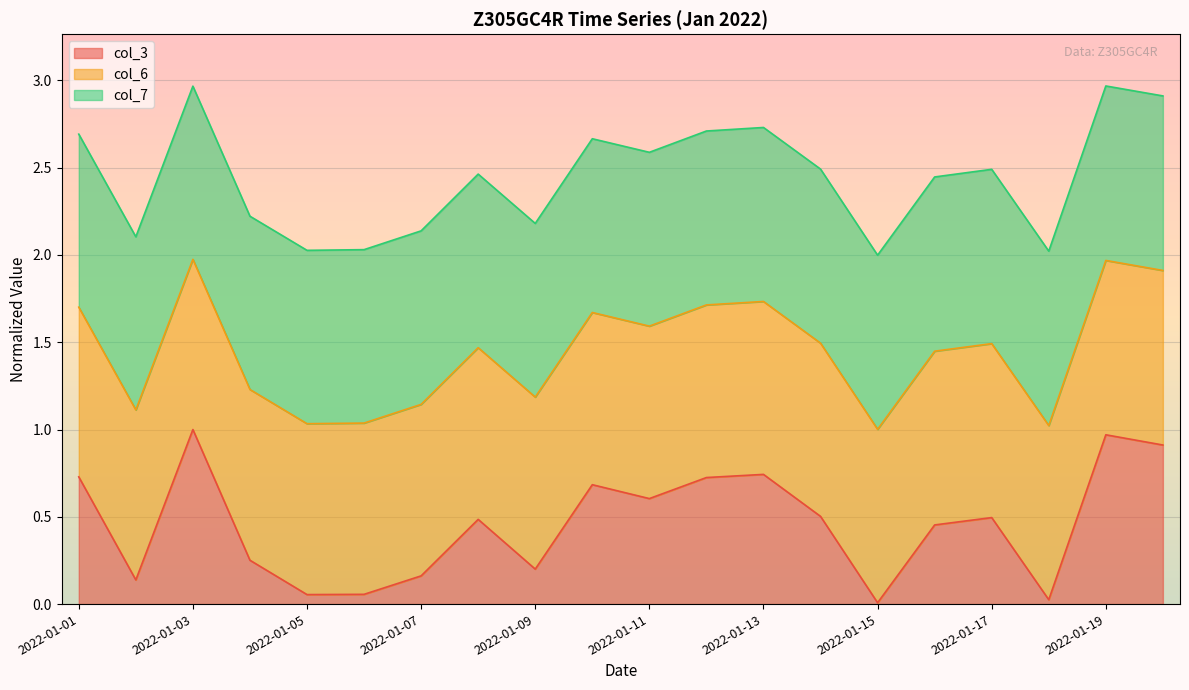

Reading left to right, transcribe all the data shown in this chart.

col_3 line: 0.7	0.1	1.0	0.3	0.1	0.1	0.2	0.5	0.2	0.7	0.6	0.7	0.7	0.5	0.0	0.5	0.5	0.0	1.0	0.9
col_6 line: 1.7	1.1	2.0	1.2	1.0	1.0	1.1	1.5	1.2	1.7	1.6	1.7	1.7	1.5	1.0	1.4	1.5	1.0	2.0	1.9
col_7 line: 2.7	2.1	3.0	2.2	2.0	2.0	2.1	2.5	2.2	2.7	2.6	2.7	2.7	2.5	2.0	2.4	2.5	2.0	3.0	2.9